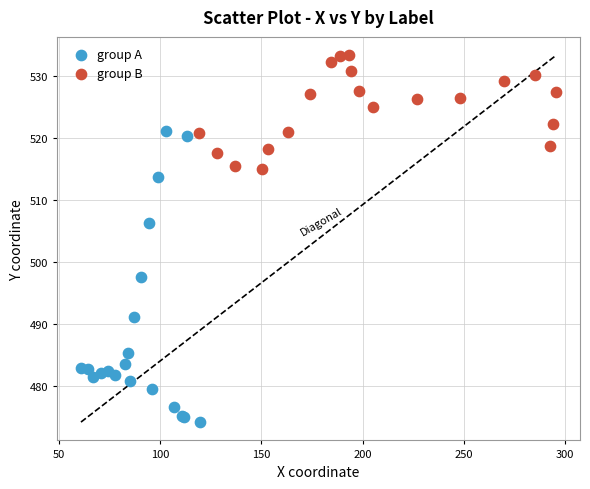

Which series has the widest spread of Y values?

group A